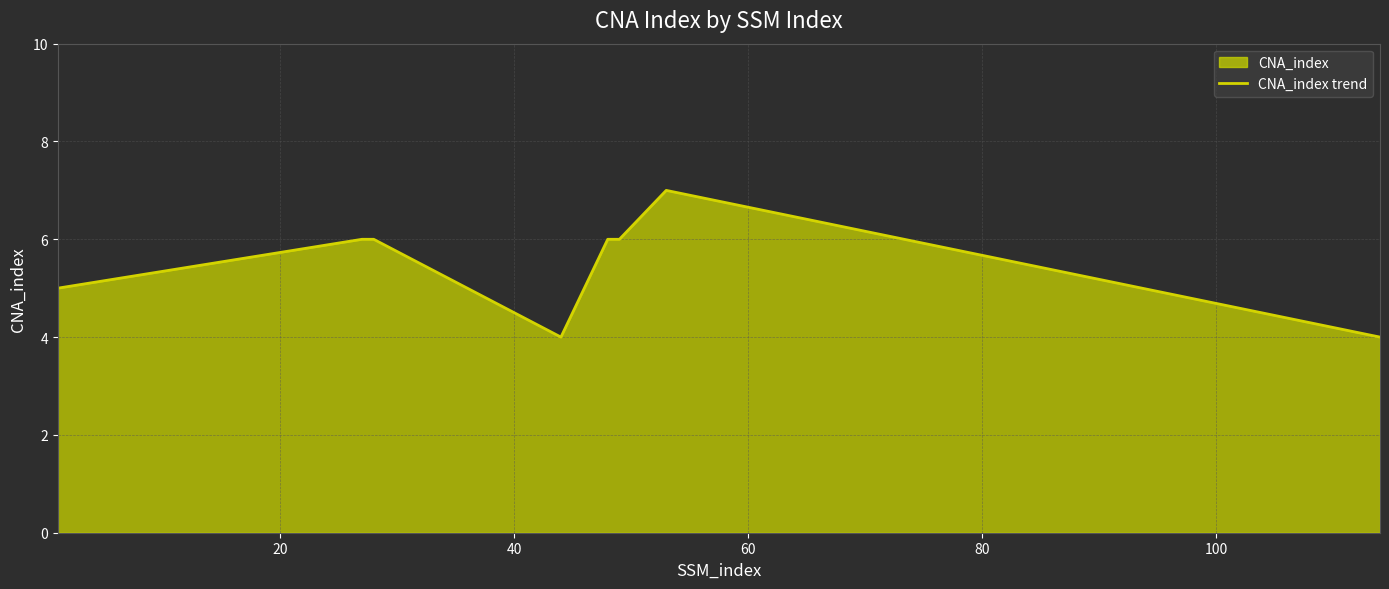

What is the minimum value shown in the chart?

4